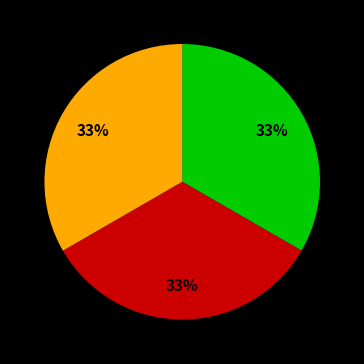

Is there any slice that represents more than half of the pie?

No